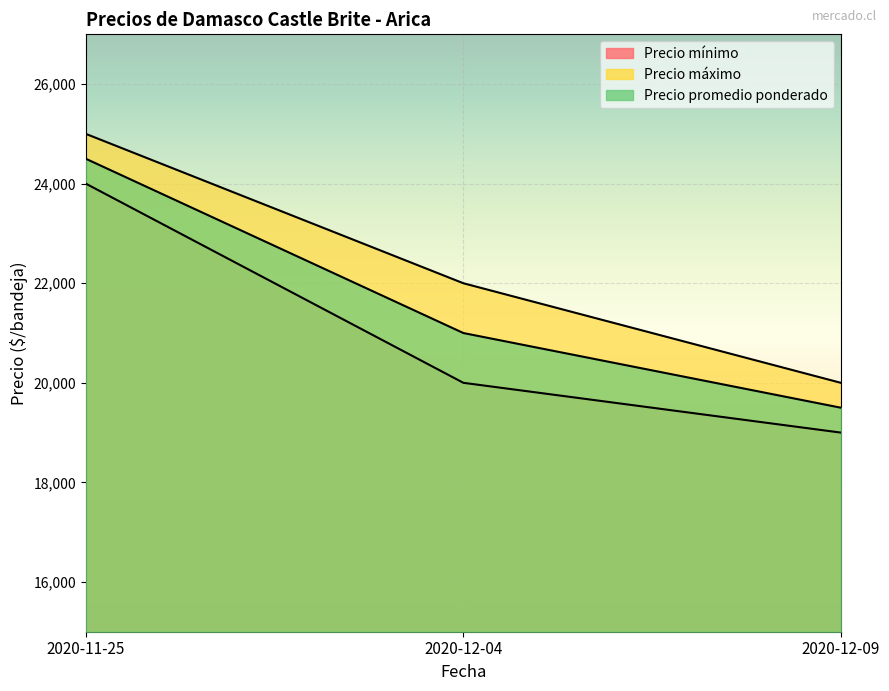

What is the label of the 2nd point from the left?

2020-12-04